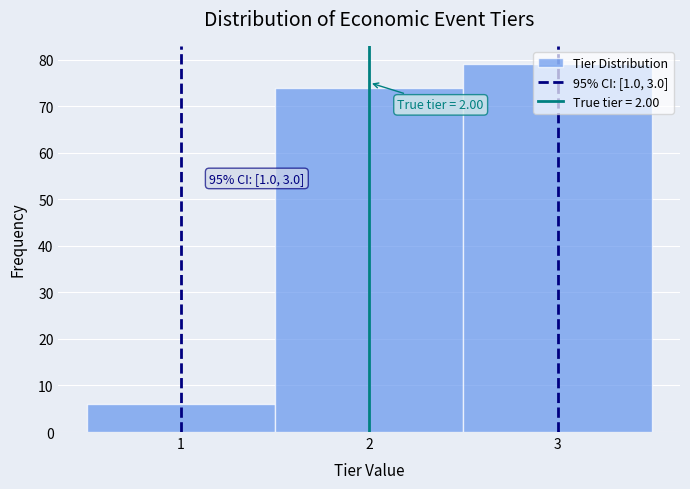

Which range on the x-axis has the tallest bar?

2.5 to 3.5